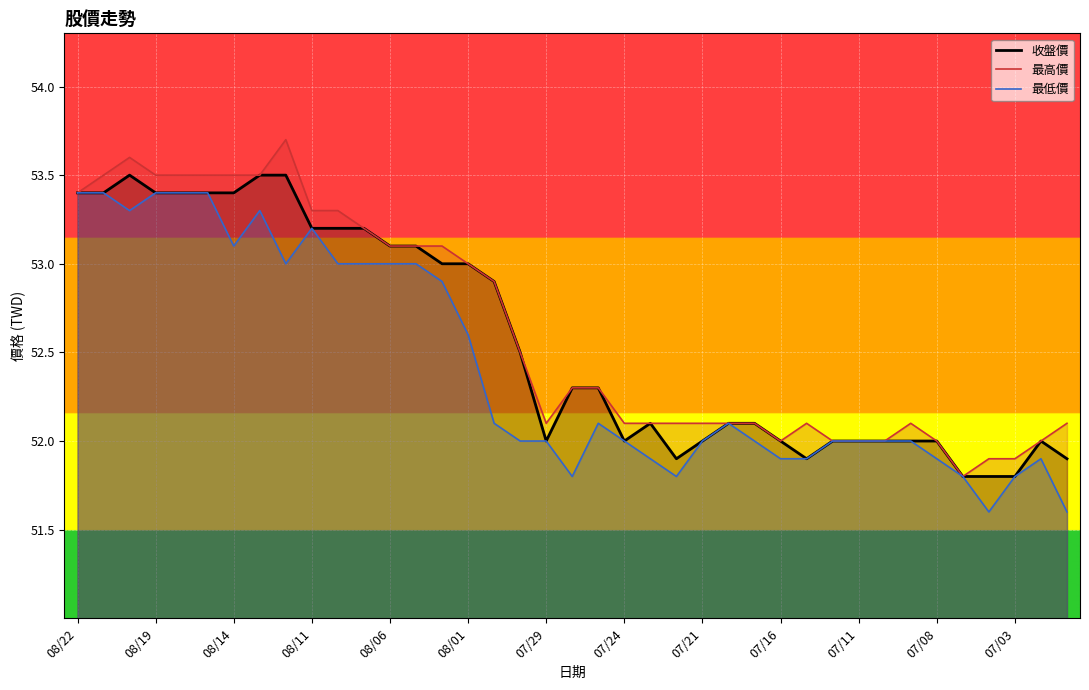

How many interior local peaks does the 最高價 series have?

4